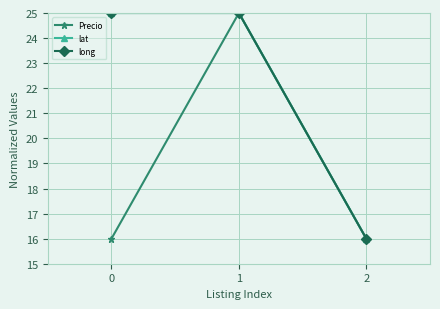

What is the smallest value displayed?

16.0